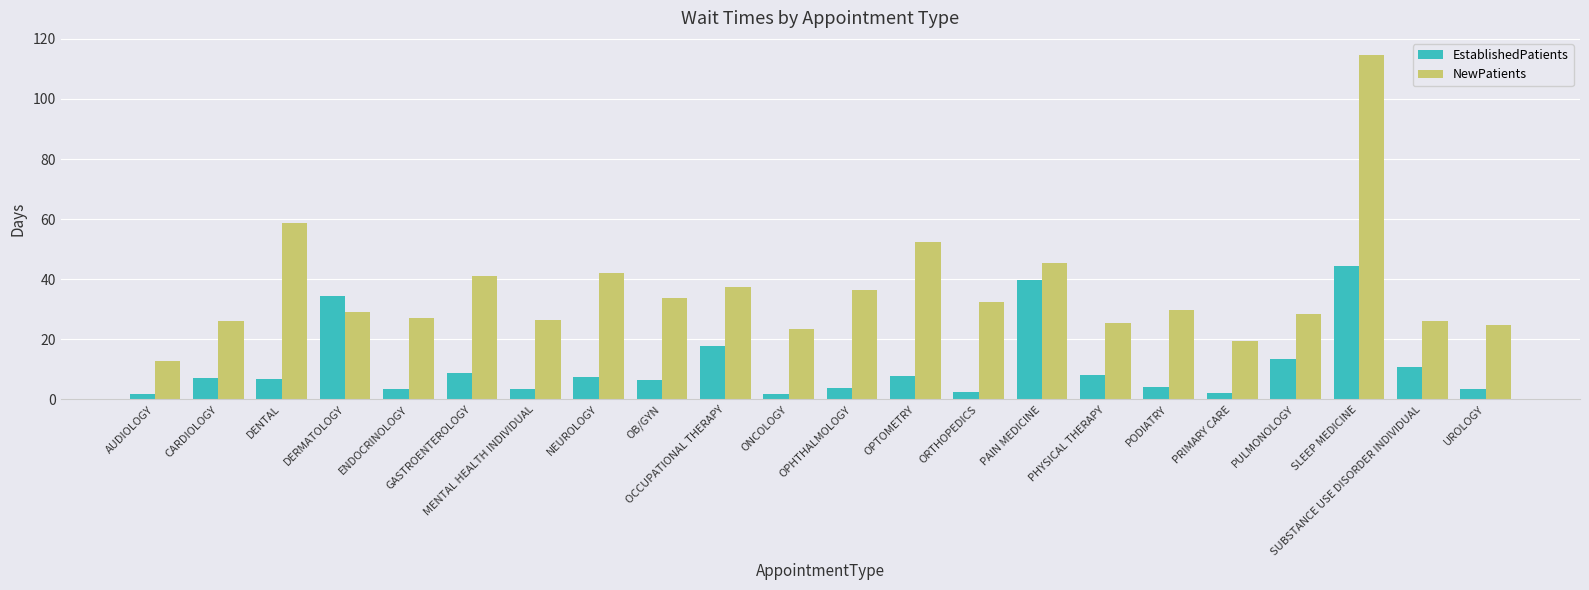

Is it true that NewPatients equals 55.6 at OB/GYN?

False